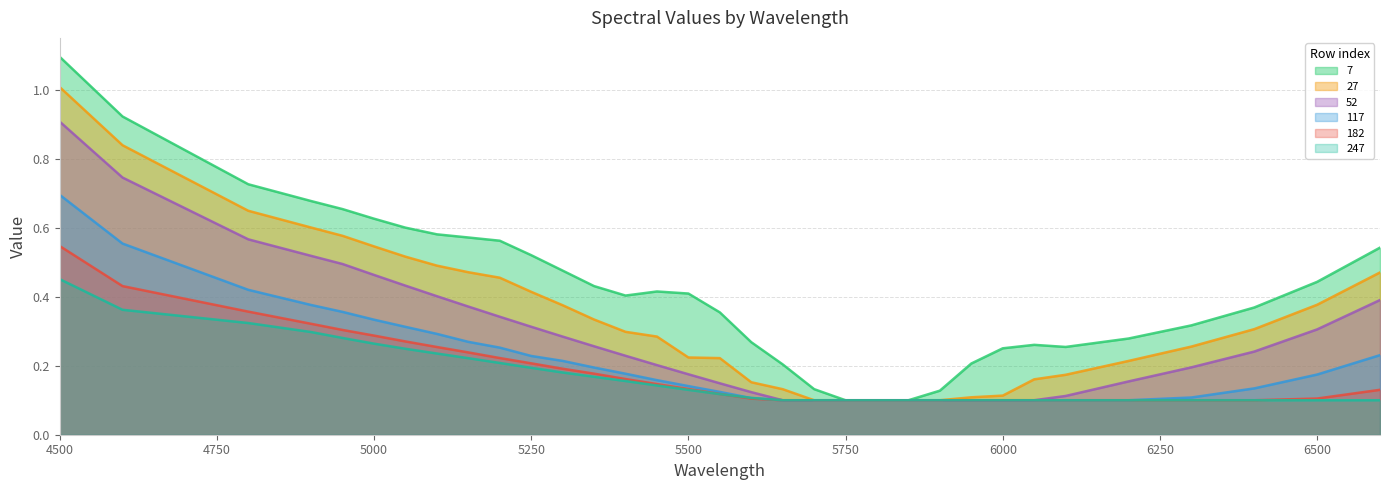

True or false: 117 has more than 2 points higher than both neighbors.

False